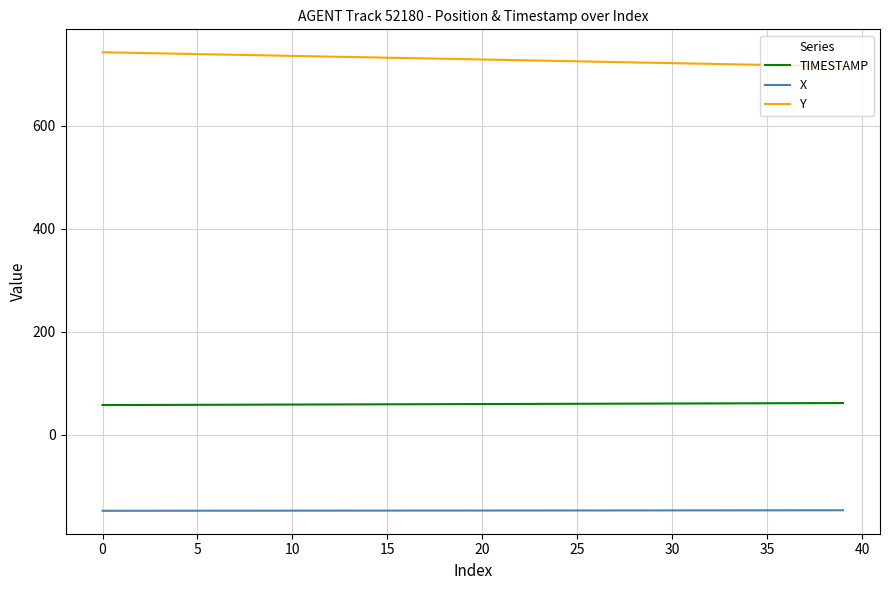

True or false: Y and X intersect in this chart.

False